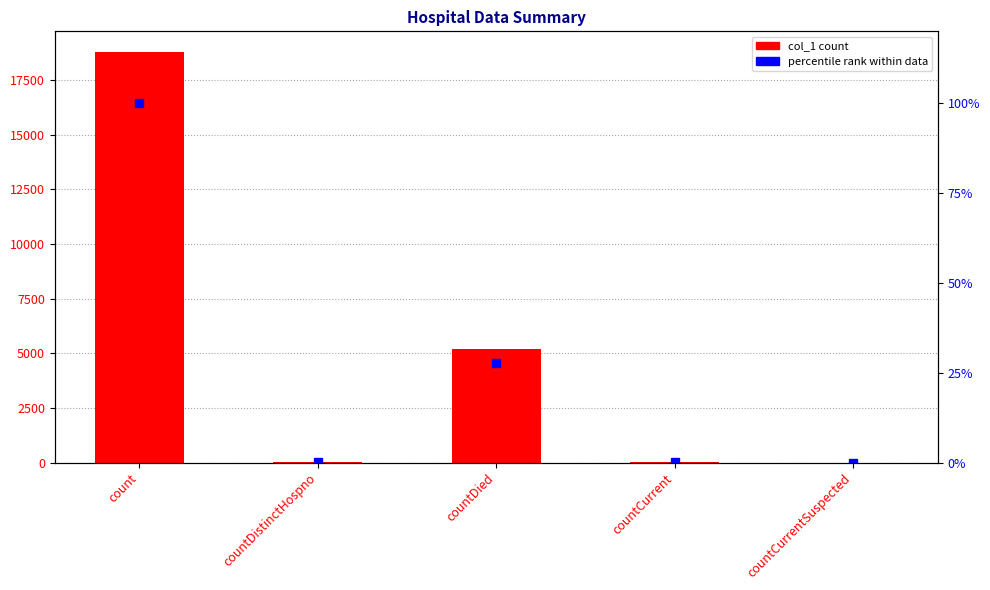

Is the value of col_1 at countCurrent greater than the value of percentile rank within data at countDied?

Yes